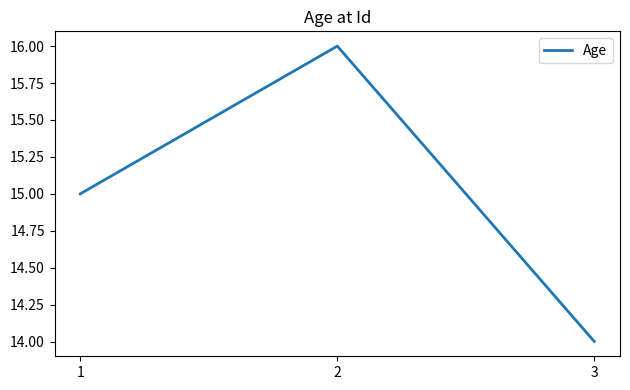

What is the change in value from 2 to 3?

-2